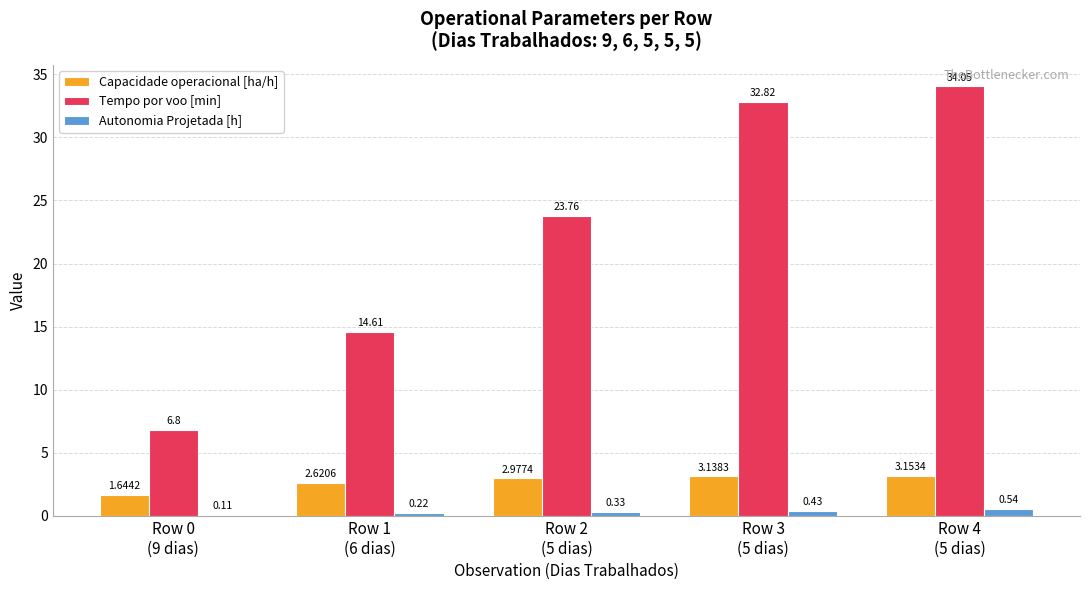

Which series has the largest total across all categories?

Tempo por voo [min]